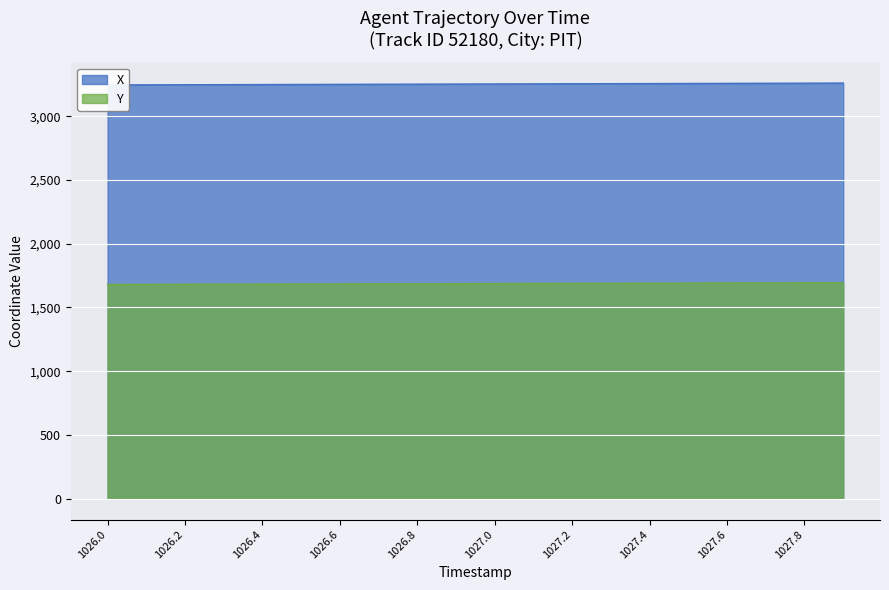

List the series in order of their overall mean, highest first.

X, Y